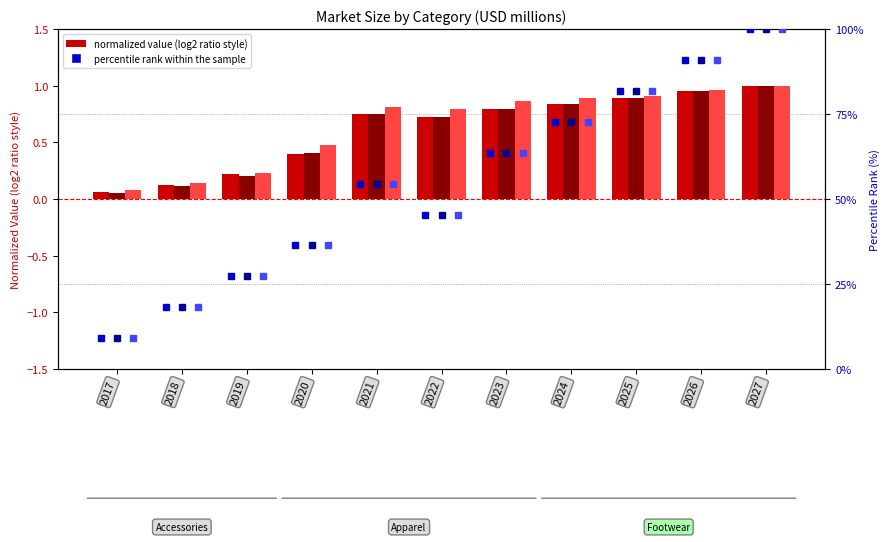

At which label does Accessories %rank first exceed 54?

2021